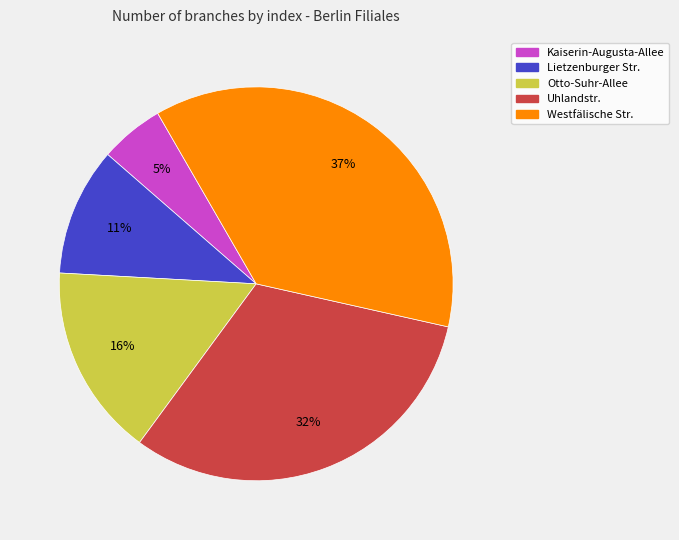

True or false: Uhlandstr. accounts for 44% of the total.

False